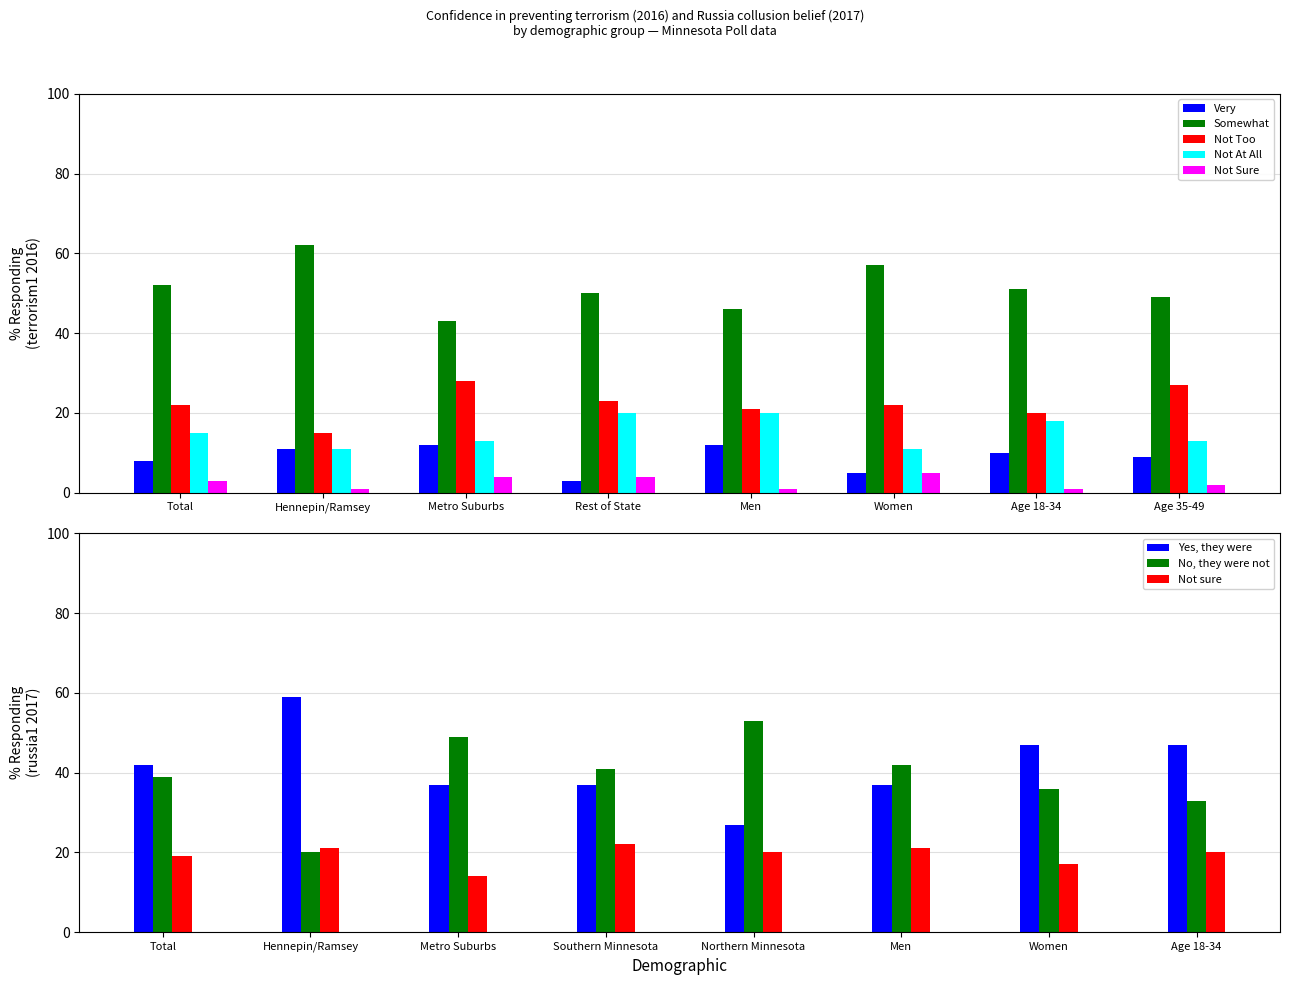

Which category has the lowest value in the Not At All series?

Hennepin/Ramsey